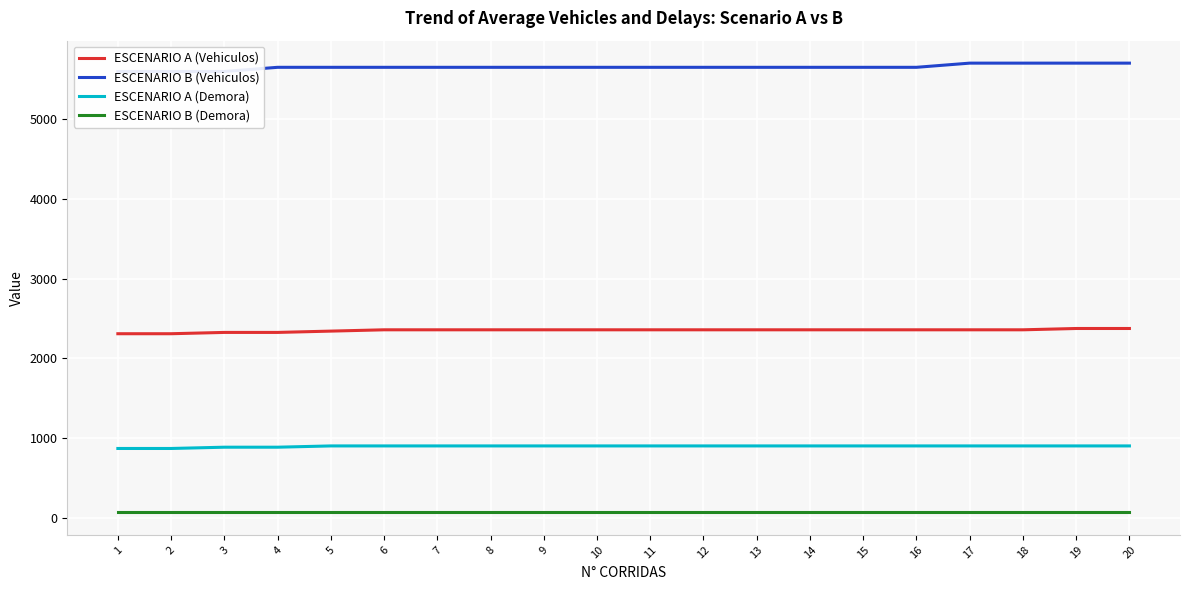

What is the value of the ESCENARIO A (Demora) point at the 12th from the left?

903.4